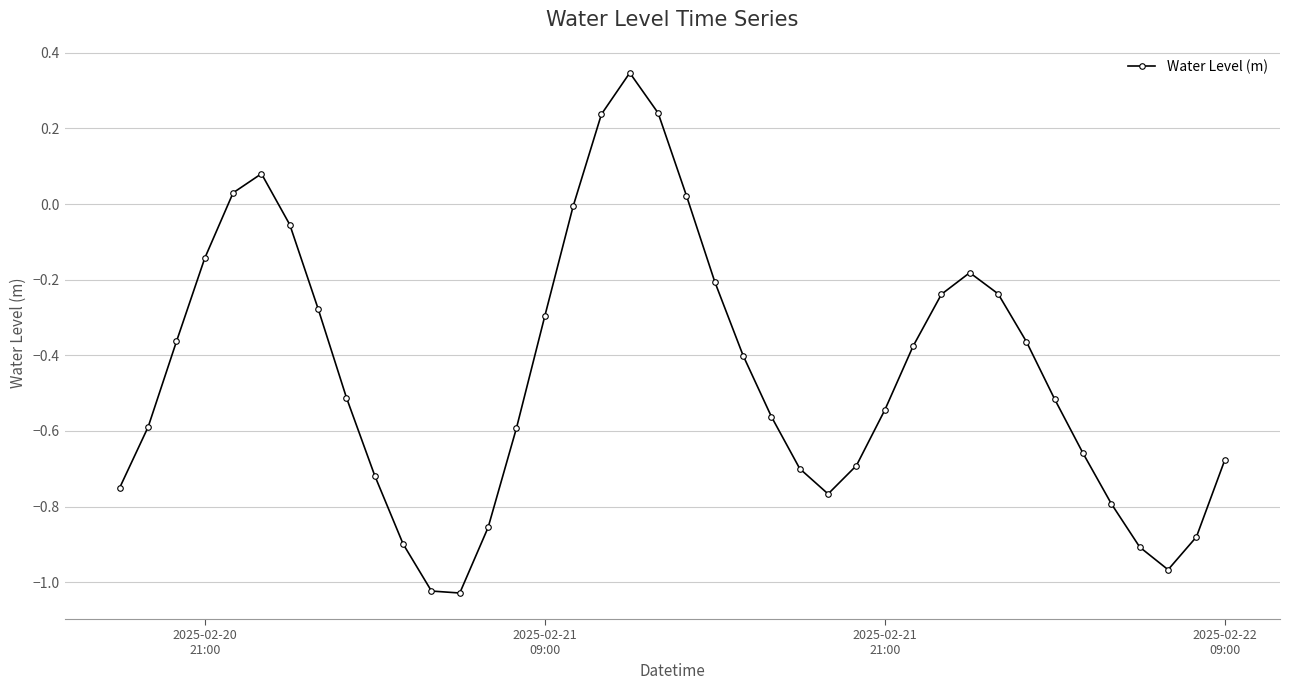

How many interior local peaks (higher than both neighbors) does the data have?

3